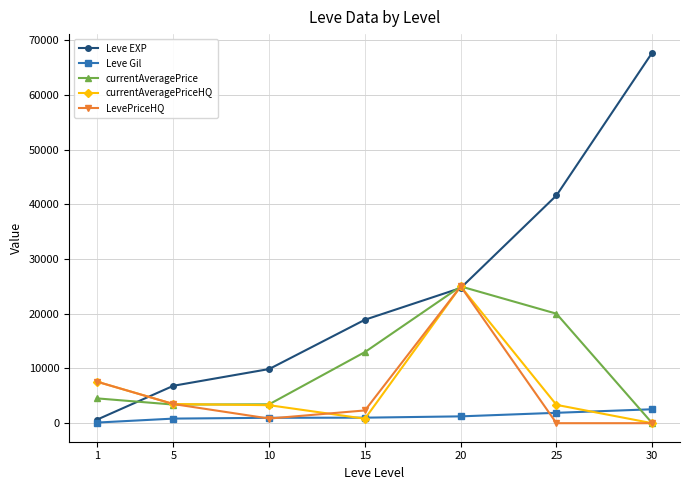

At which label is currentAveragePrice closest to 12500?

15